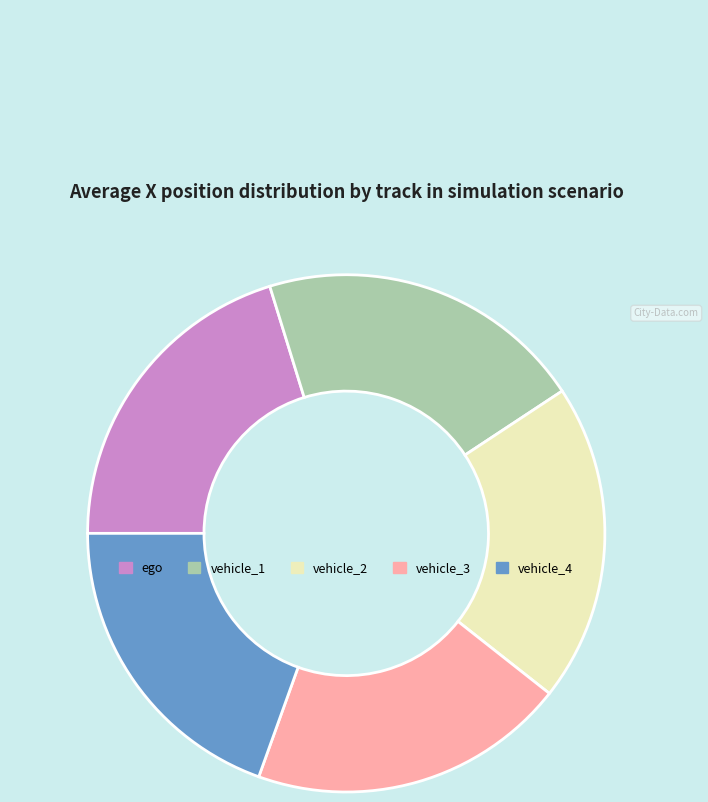

How many slices are in this pie chart?

5